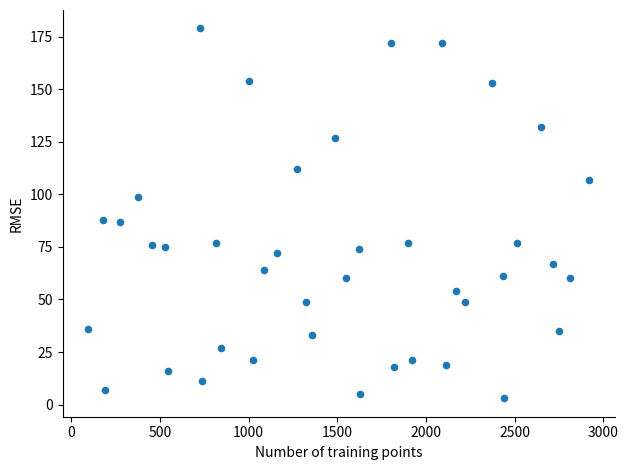

What is the range of Y values (max minus min)?

176